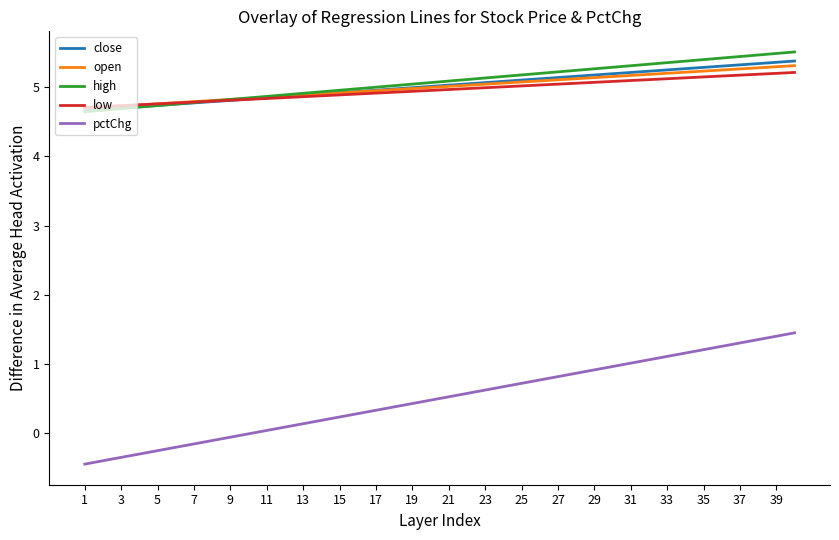

What is the smallest value displayed?

-0.4